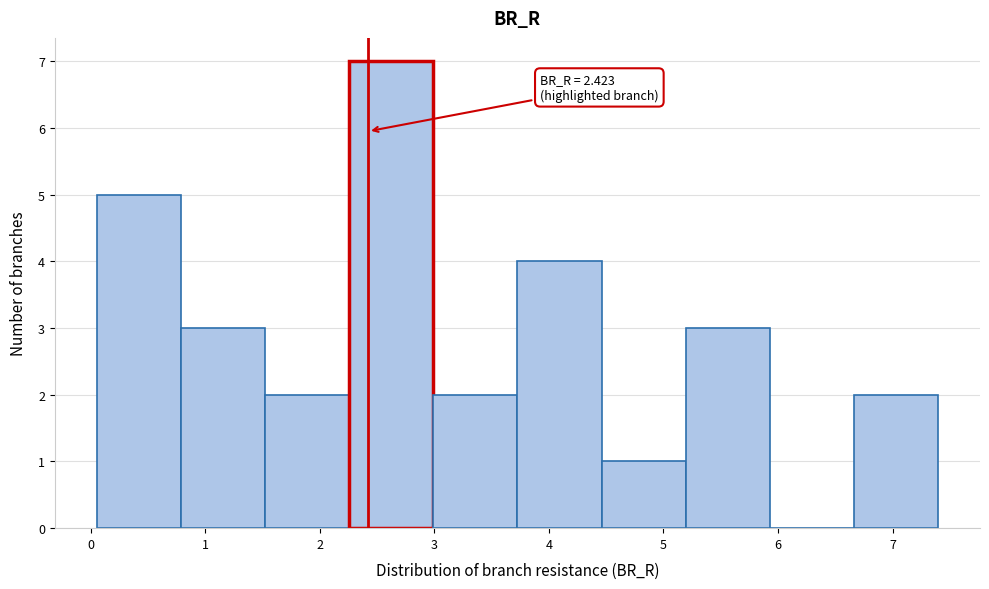

Over which range of the x-axis is the bar tallest?

2.3 to 3.0